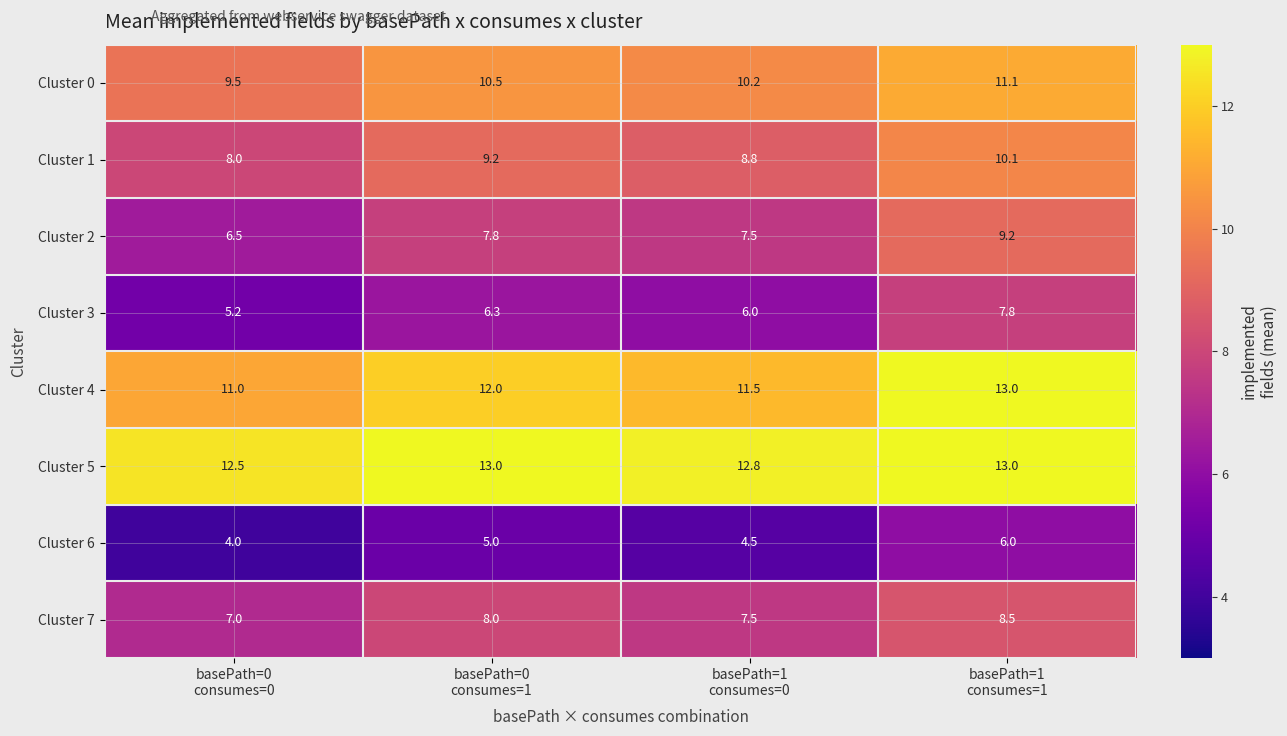

At how many categories does at least one series exceed 9?

4